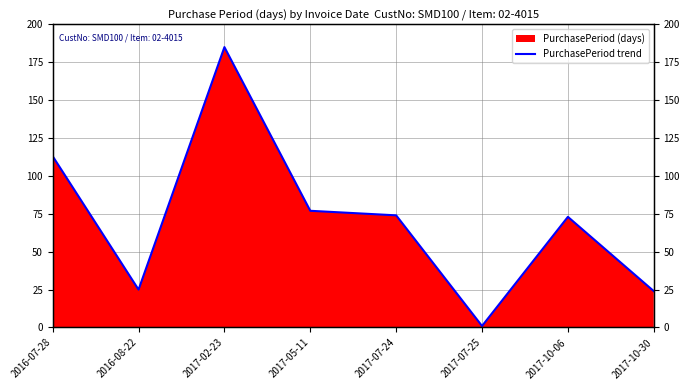

What is the difference between the second highest and minimum values?

112